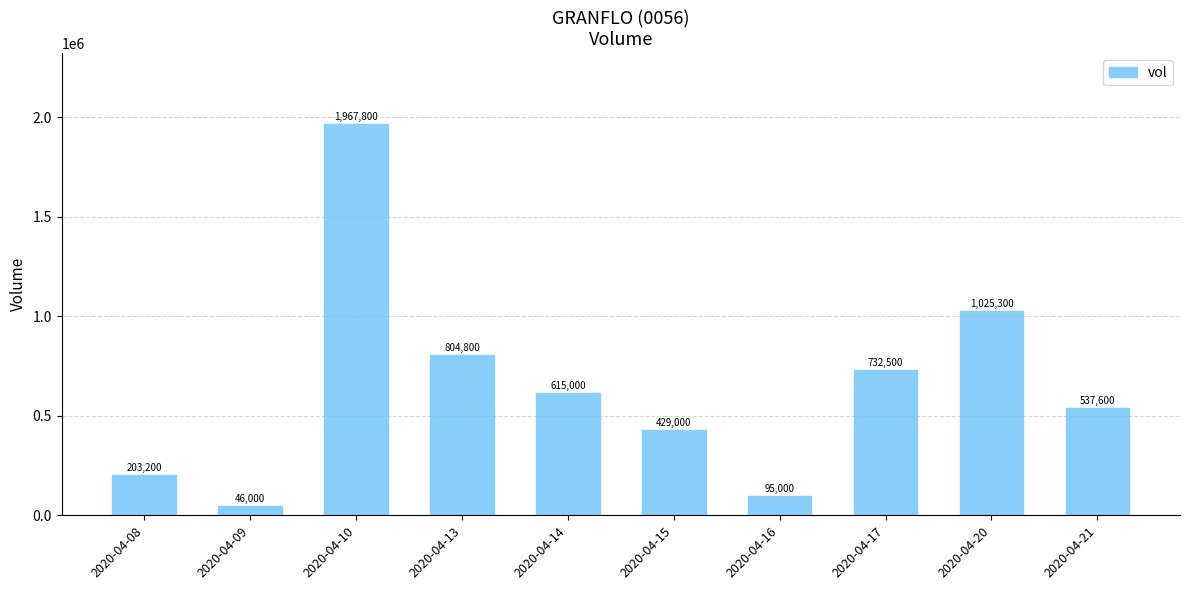

How many data points are less than 615000?

5